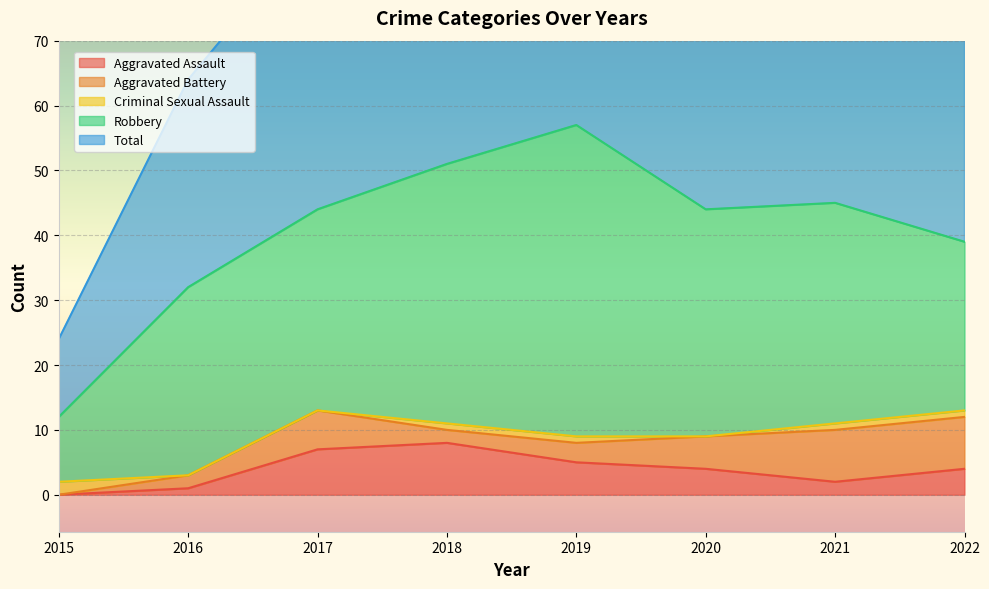

Does the chart display data point markers on the line(s)?

No